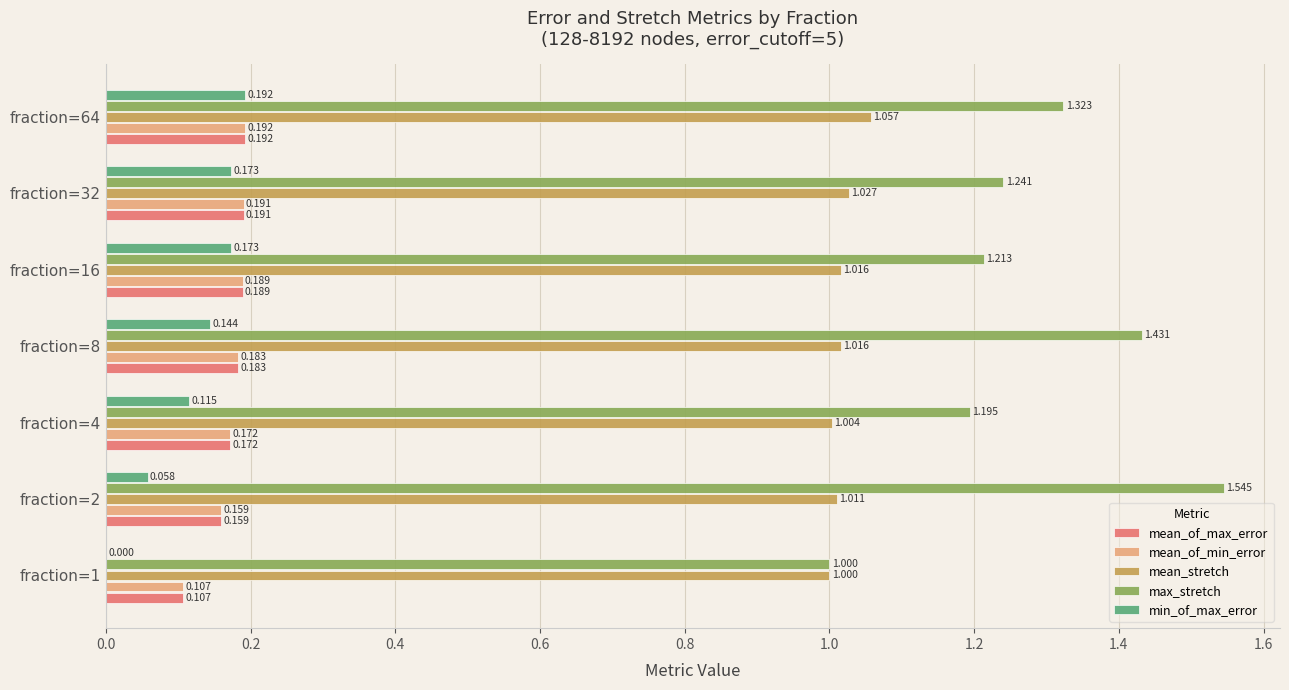

How many max_stretch values are between 1 and 2?

7